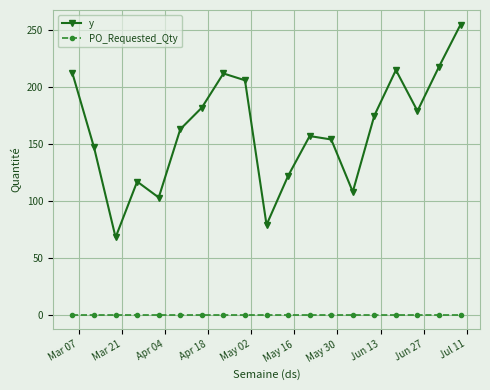

How many values in the y series are below 163?

9